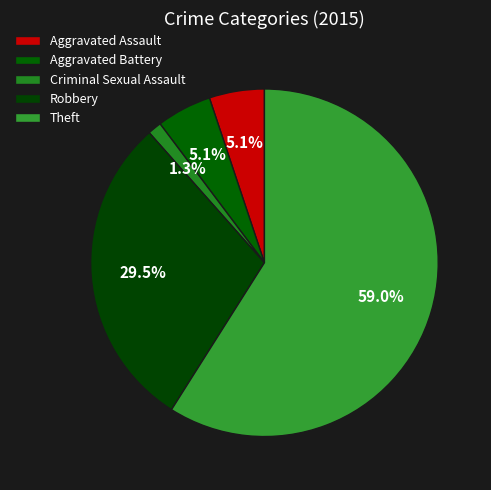

Count the number of slices in the pie.

5